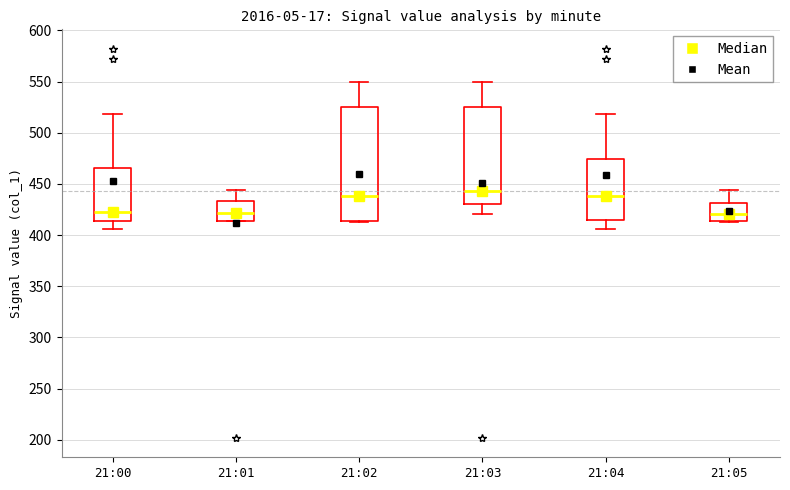

Where is the upper edge of the box for 21:04 on the y-axis? The values are not printed on the chart, so give them approximately, as read against the axis.

475